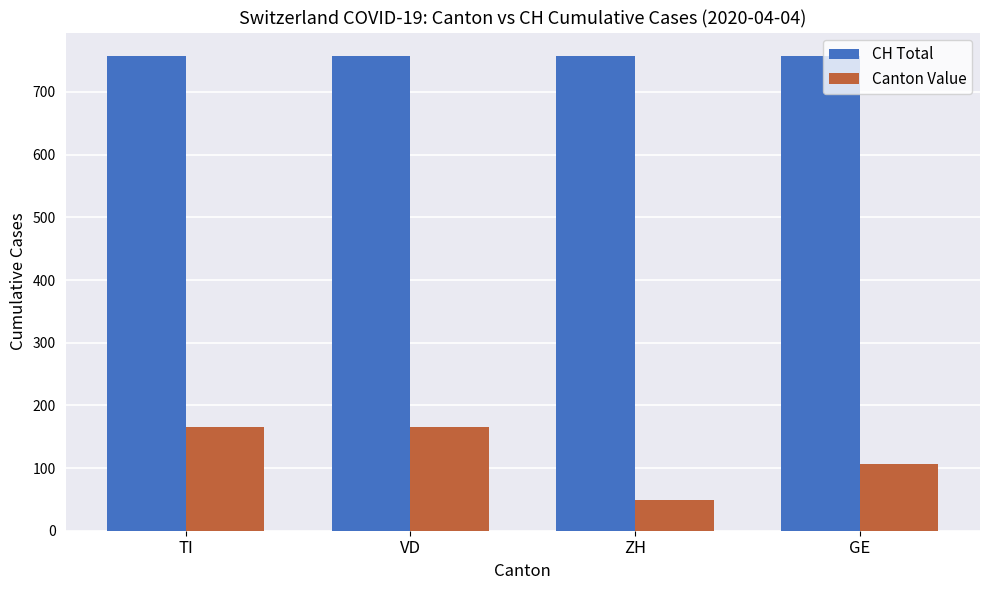

What are all the series names shown in the legend?

CH Total, Canton Value